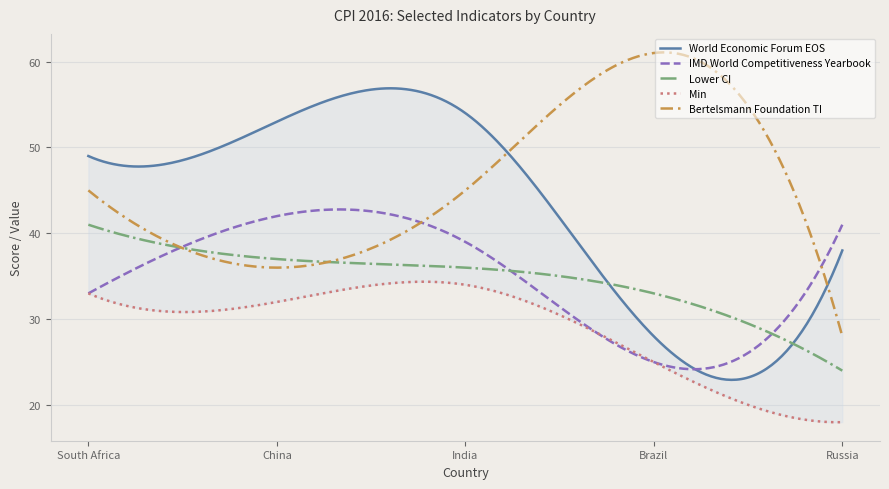

True or false: Std Error 2016 has more than 2 points higher than both neighbors.

False